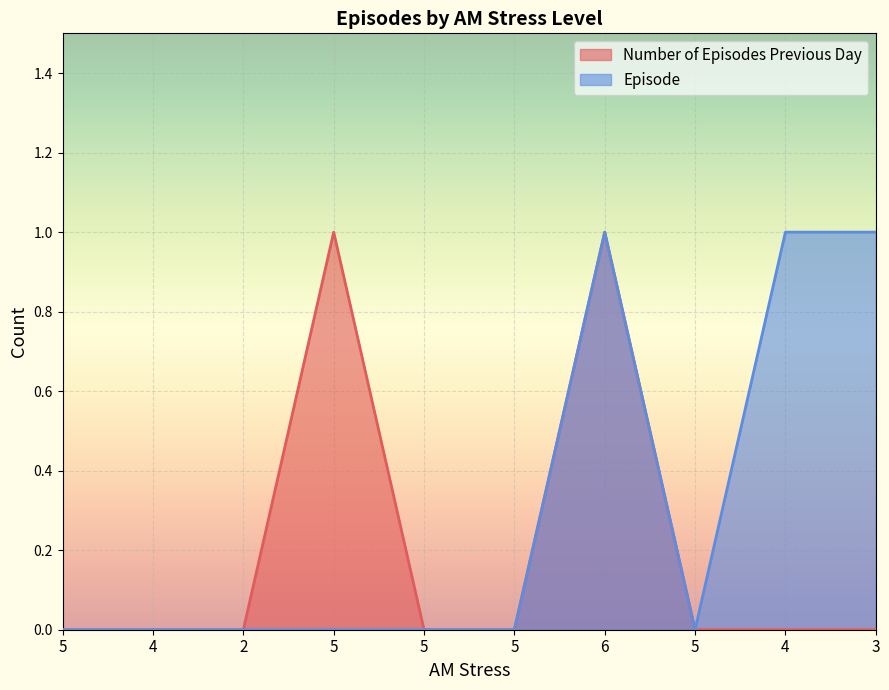

True or false: Episode and Number of Episodes Previous Day cross at least once.

False